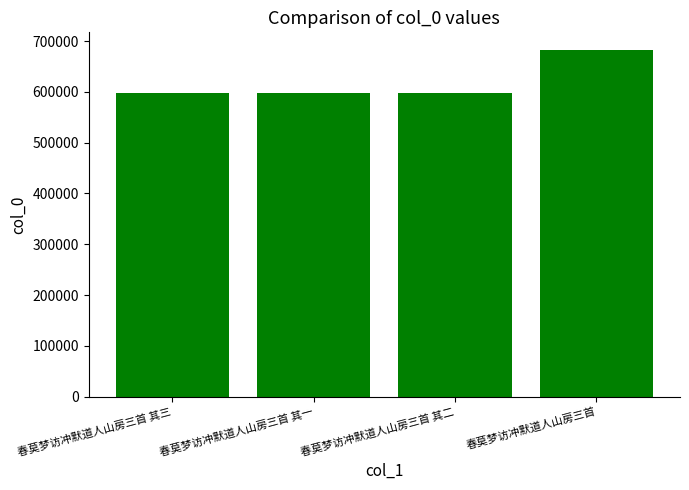

True or false: the data shows 372302 at 春莫梦访冲默道人山房三首 其一.

False